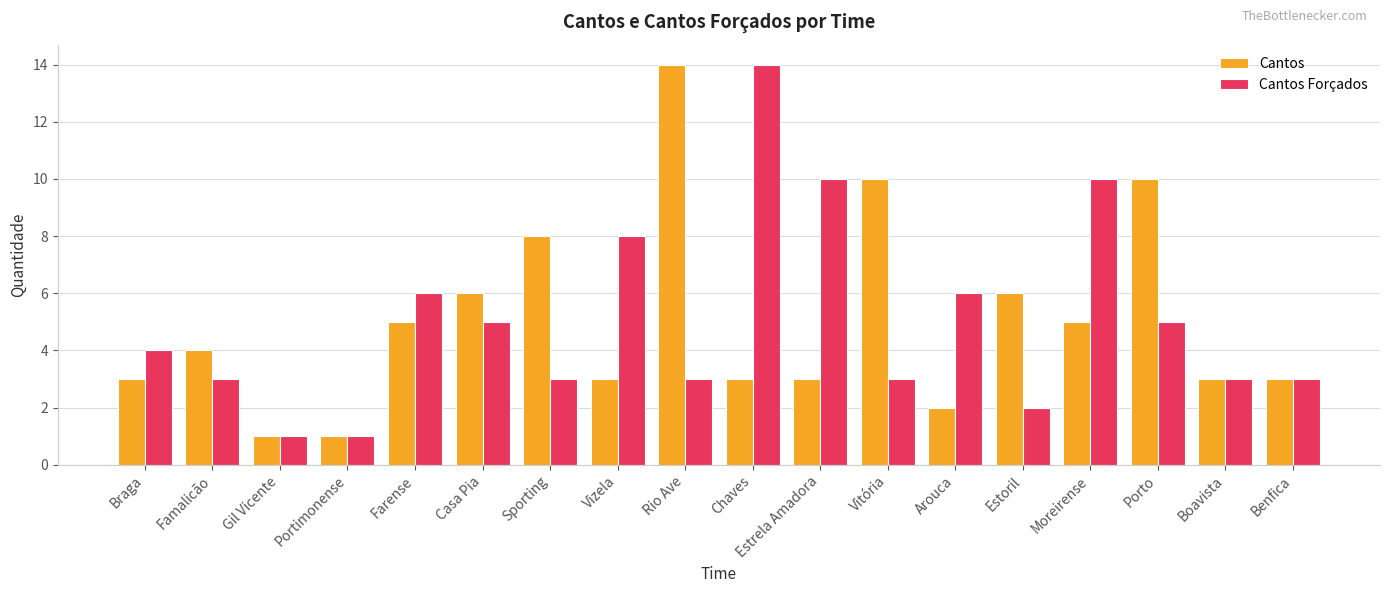

Reading left to right, extract all data points from this chart.

Cantos: Braga=3	Famalicão=4	Gil Vicente=1	Portimonense=1	Farense=5	Casa Pia=6	Sporting=8	Vizela=3	Rio Ave=14	Chaves=3	Estrela Amadora=3	Vitória=10	Arouca=2	Estoril=6	Moreirense=5	Porto=10	Boavista=3	Benfica=3
Cantos Forçados: Braga=4	Famalicão=3	Gil Vicente=1	Portimonense=1	Farense=6	Casa Pia=5	Sporting=3	Vizela=8	Rio Ave=3	Chaves=14	Estrela Amadora=10	Vitória=3	Arouca=6	Estoril=2	Moreirense=10	Porto=5	Boavista=3	Benfica=3